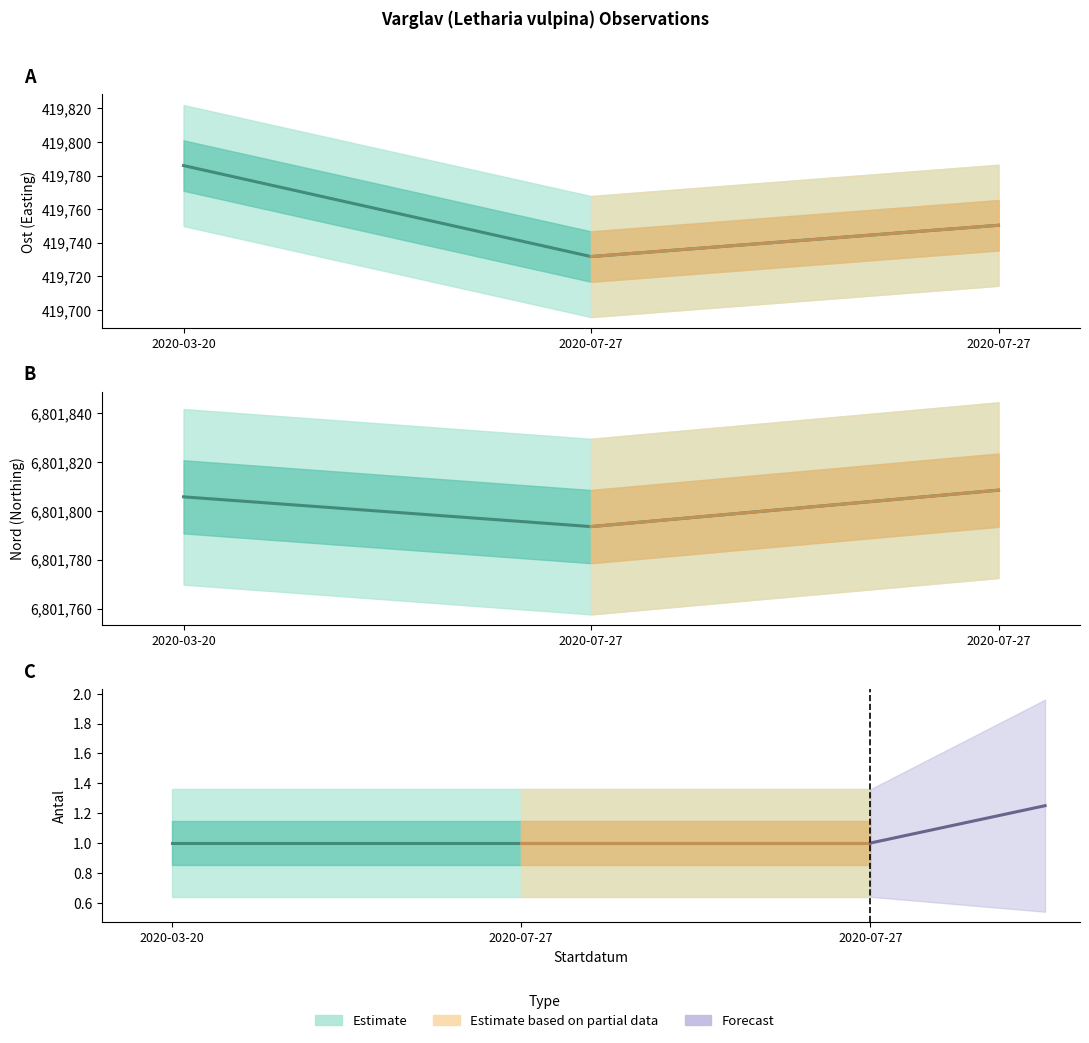

What is the average value of the Nord (Northing) series?

6801802.7